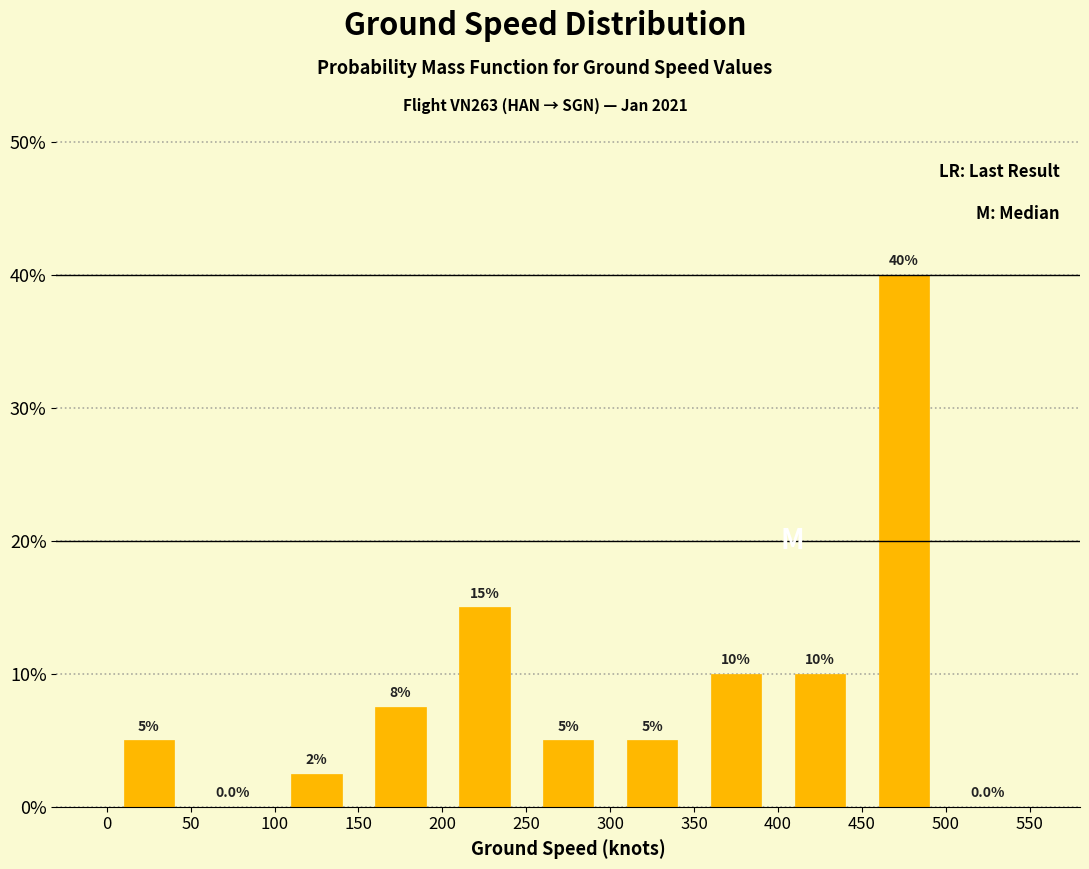

Which range on the x-axis has the tallest bar?

450 to 500